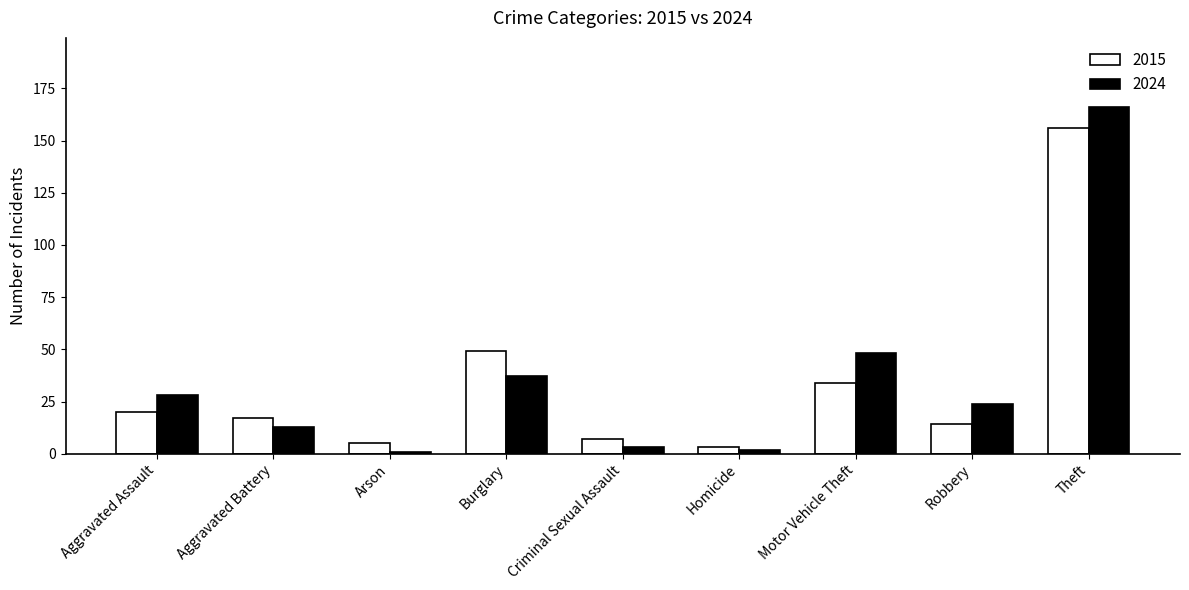

Which series has the widest spread of values?

2024